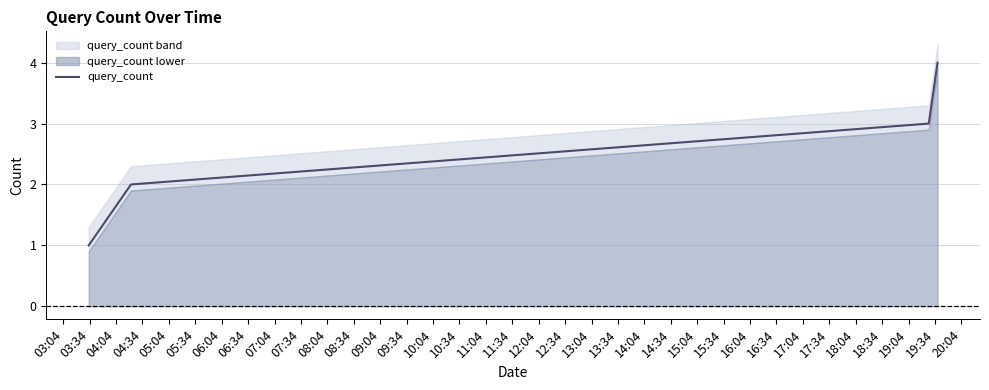

Between 04:04 and 03:34, which is larger?

04:04